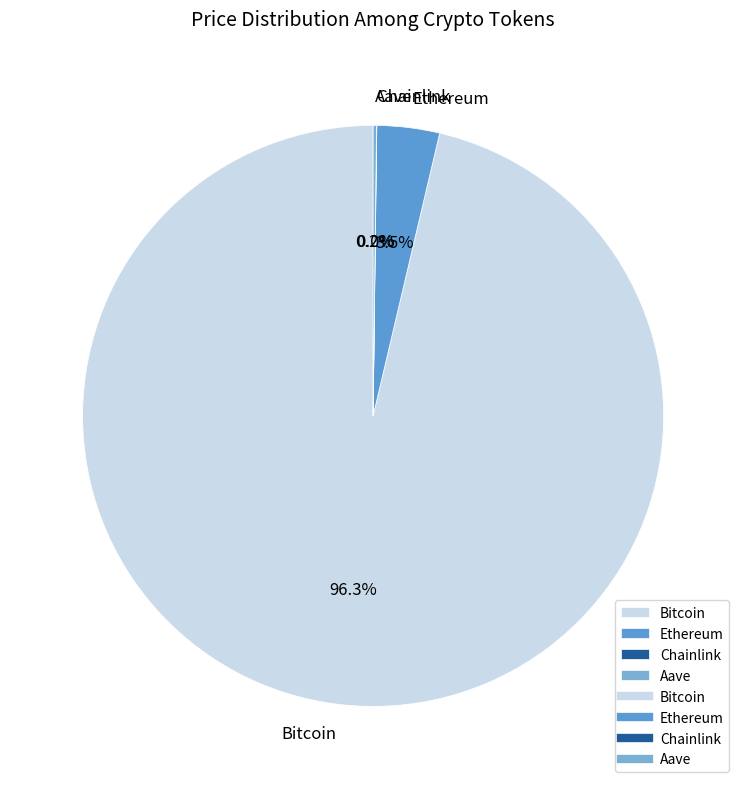

What percentage do Ethereum and Bitcoin together represent?

99.8%